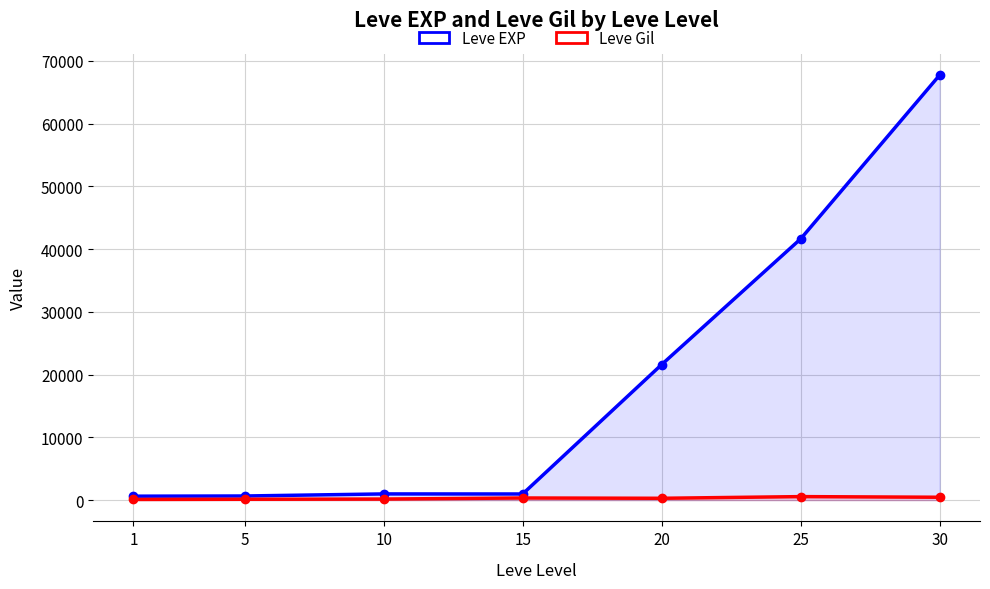

True or false: Leve Gil and Leve EXP cross at least once.

False